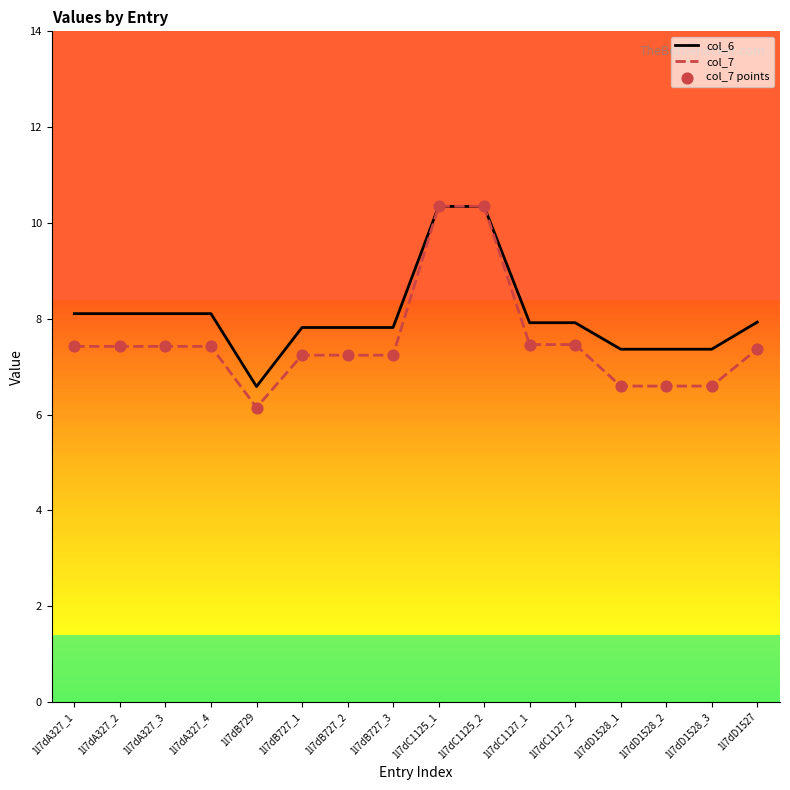

What is the lowest value of the col_7 series?

6.1